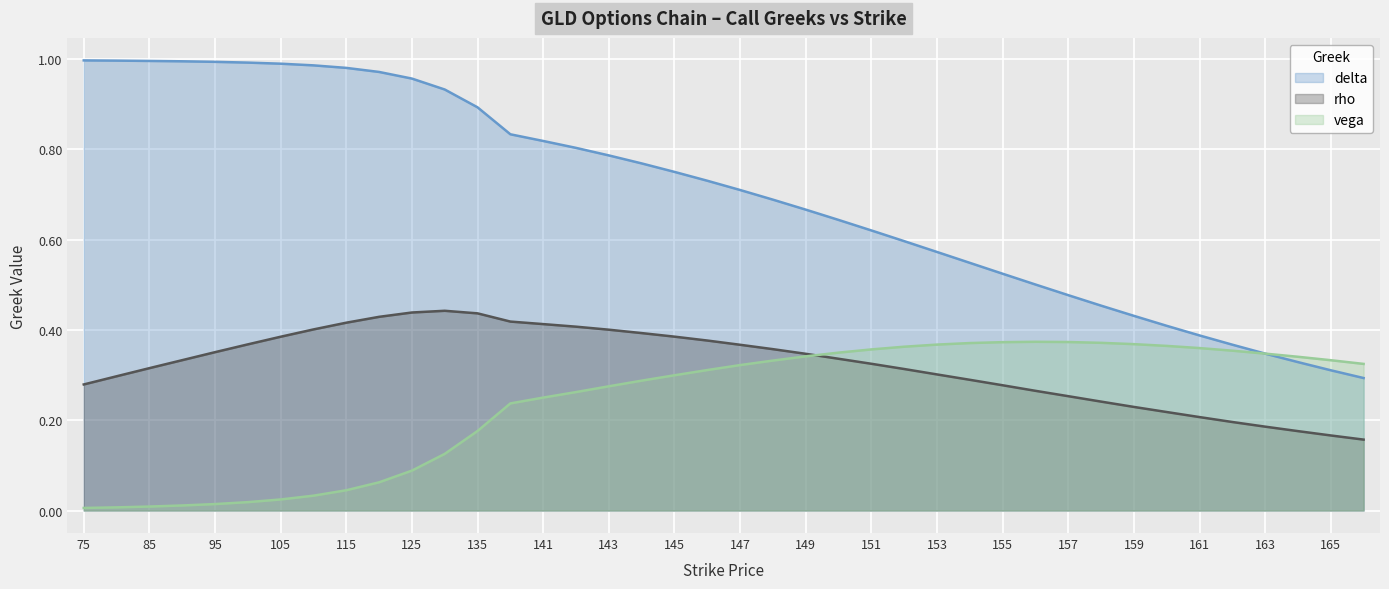

Which series ends up on top after the final intersection of vega and rho?

vega